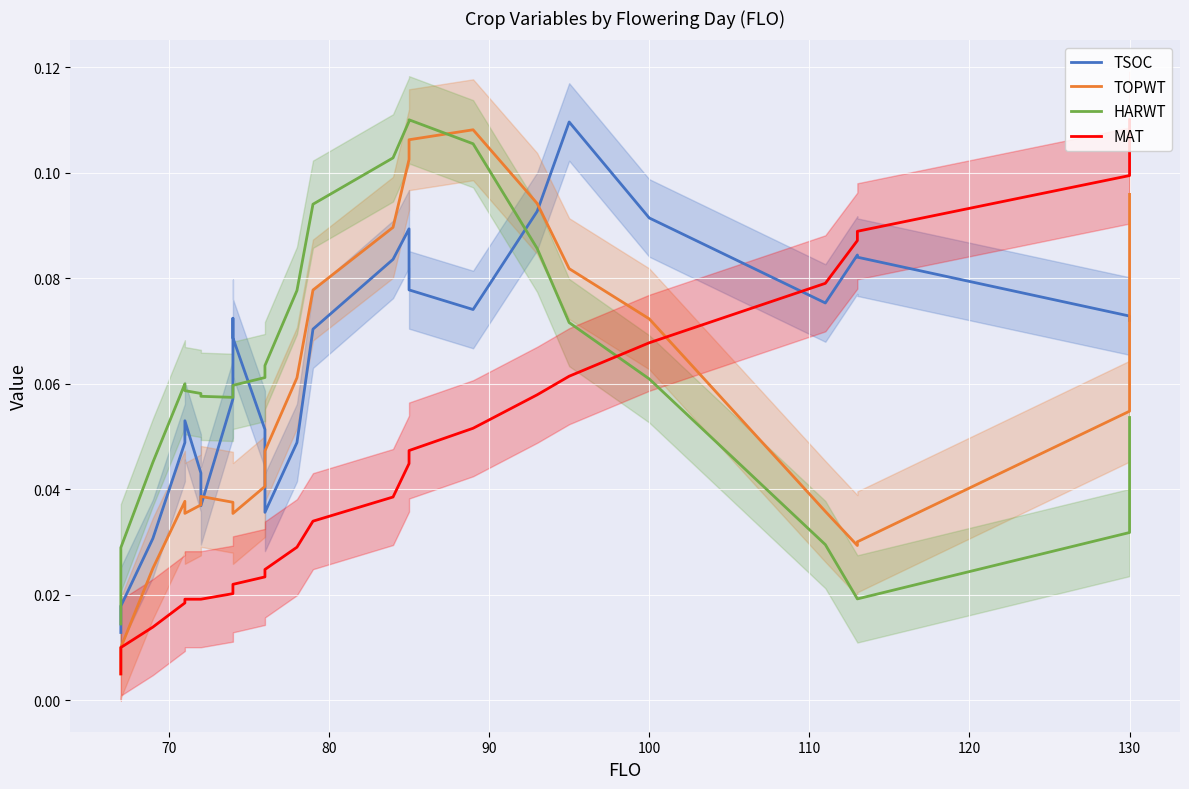

True or false: HARWT and MAT cross at least once.

True